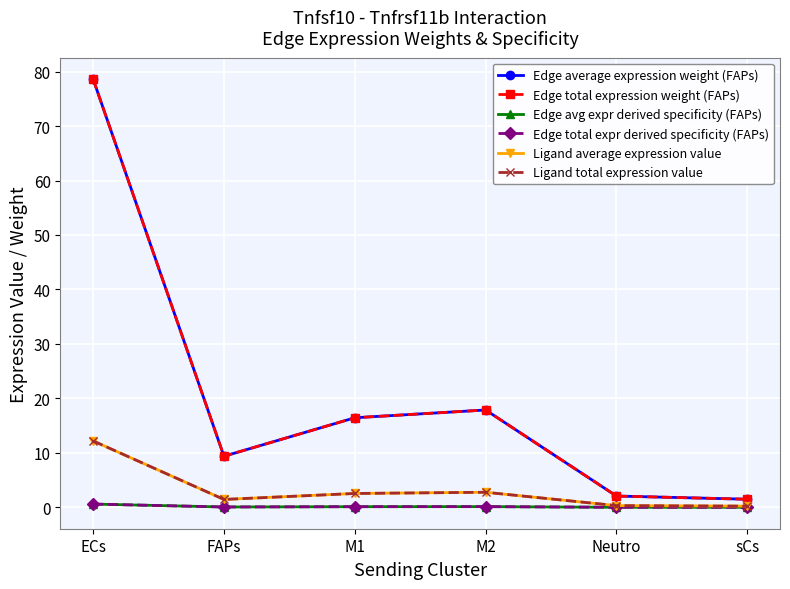

What is the label of the 6th point from the right?

ECs